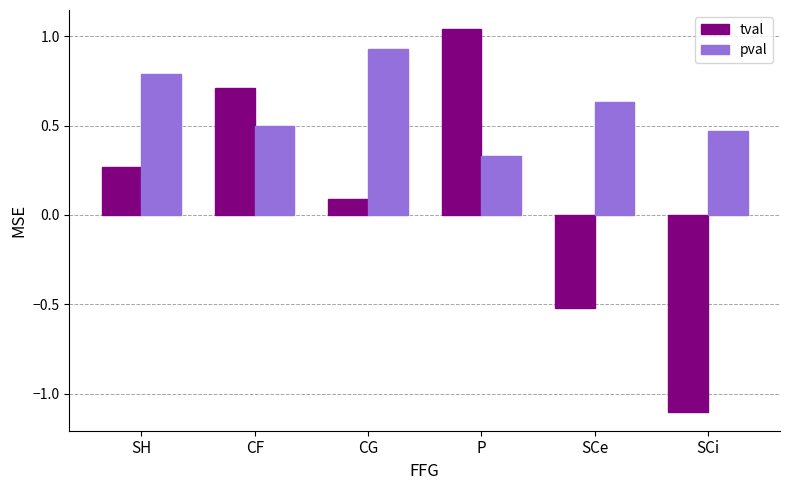

Count the number of categories in the chart.

6